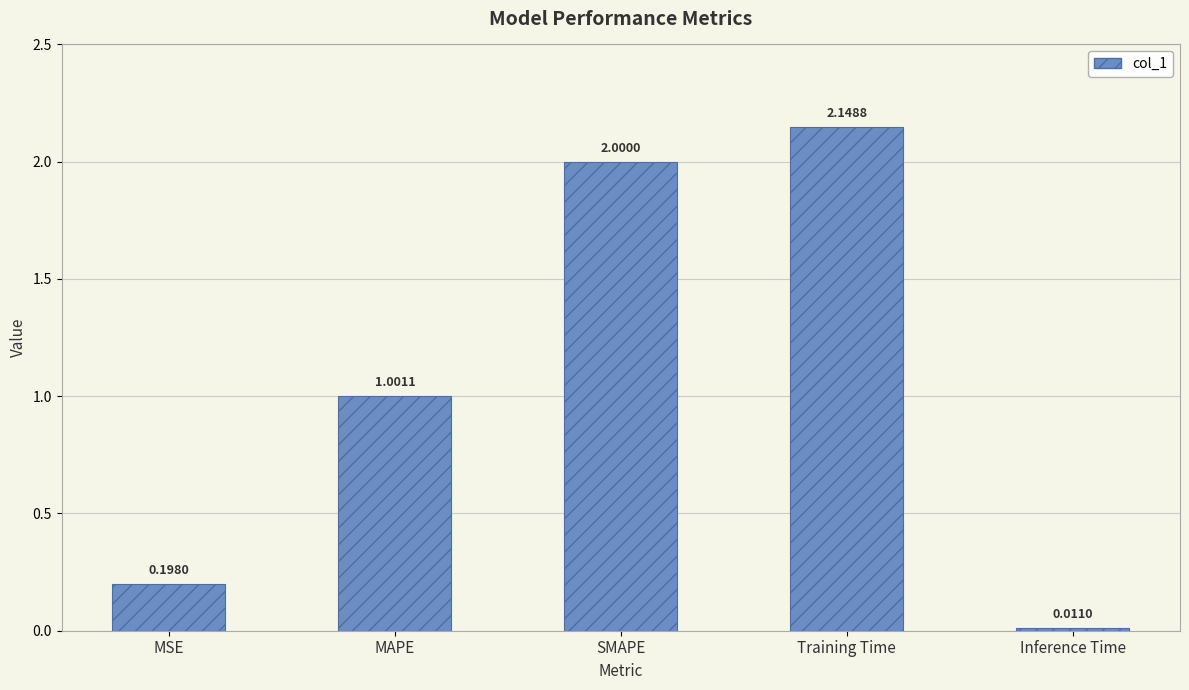

Are the bars grouped side by side (vs. stacked)?

No